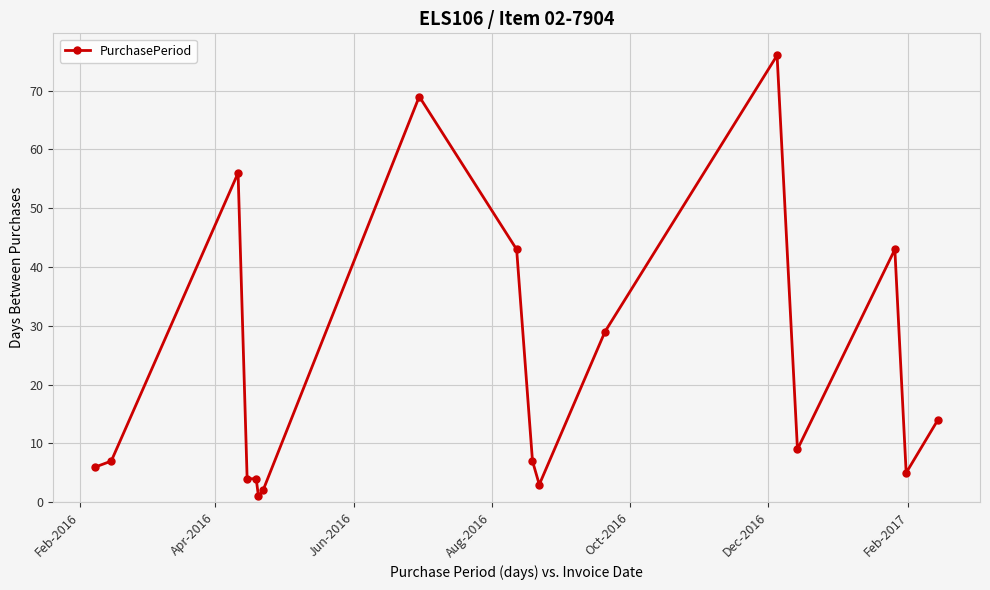

True or false: there are more than 1 points higher than both neighbors.

True